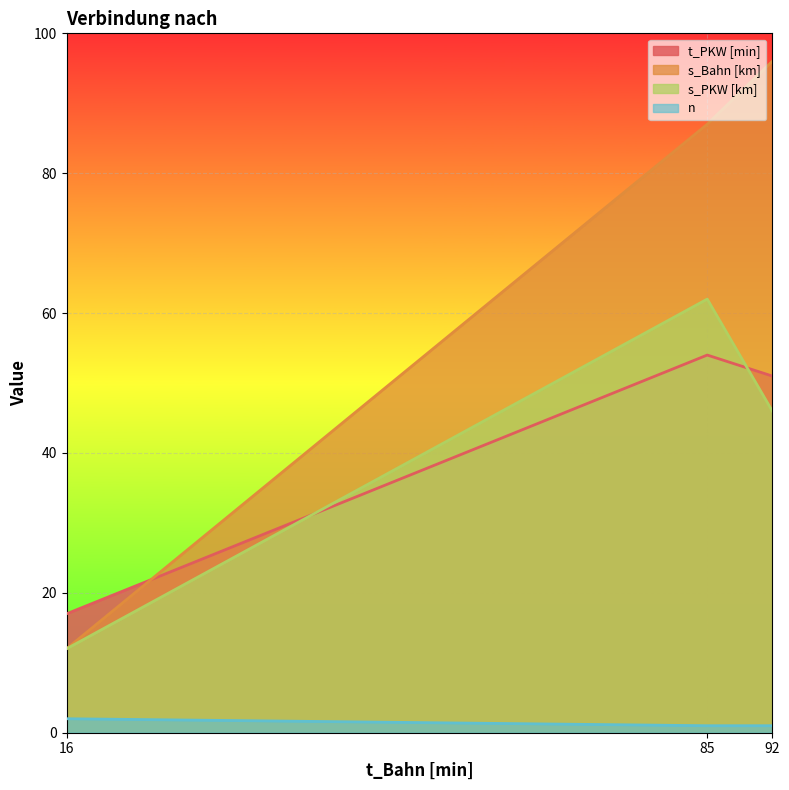

Which series changed the most between 16 and 92?

s_Bahn [km]